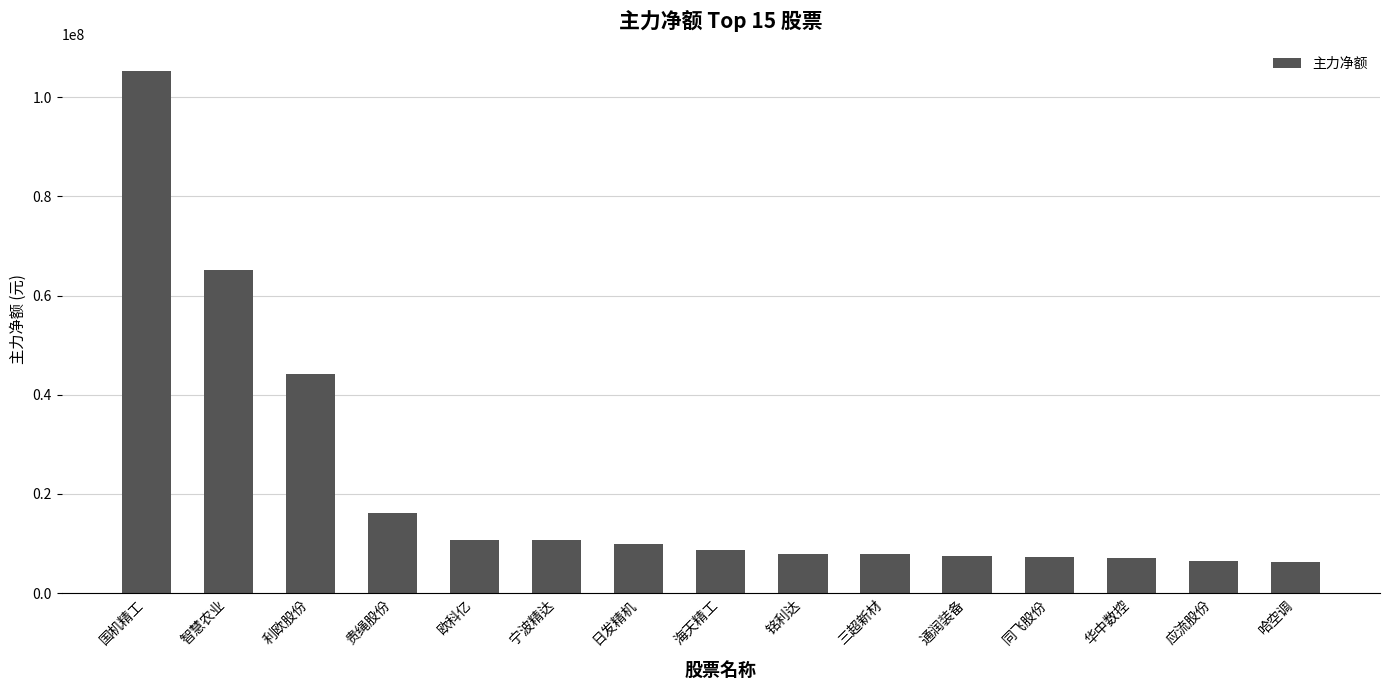

At which label does the data first exceed 8631408?

国机精工